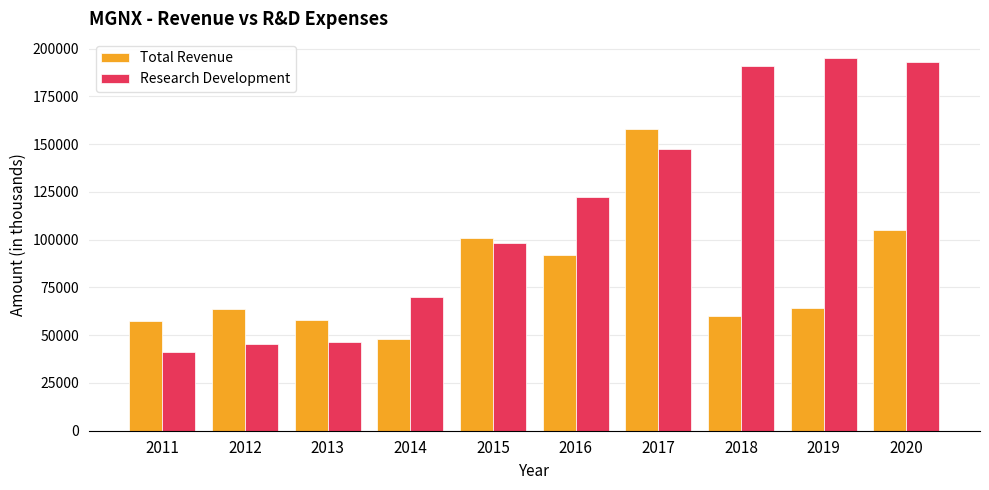

What is the sum of the Research Development values at 2018 and 2012?

236200